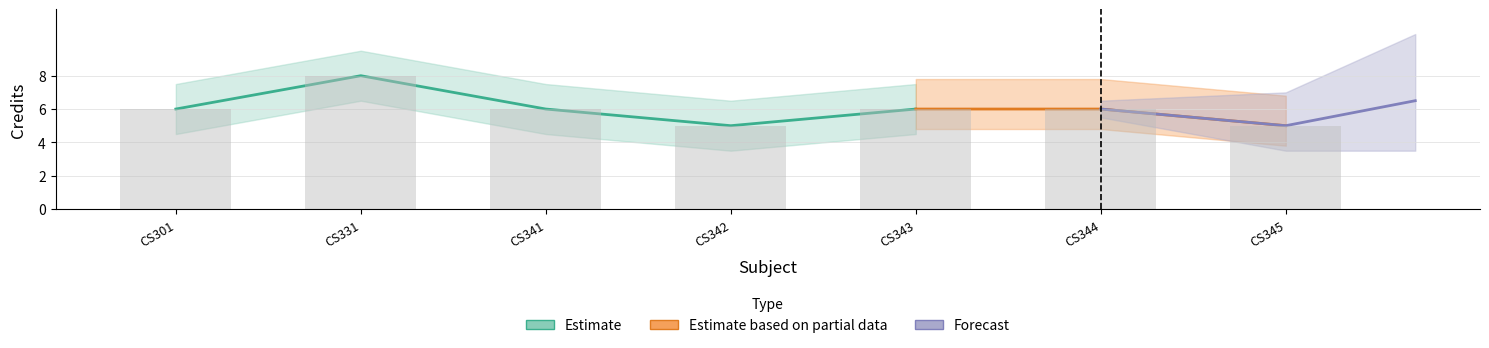

Where is the data nearest to the value 6?

CS301